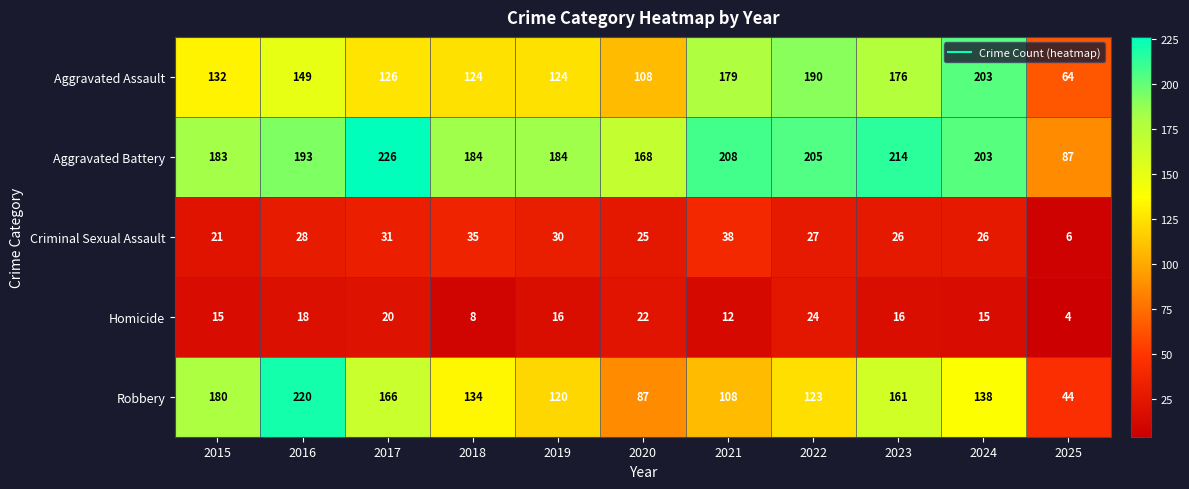

At which label does Robbery reach its minimum?

2025